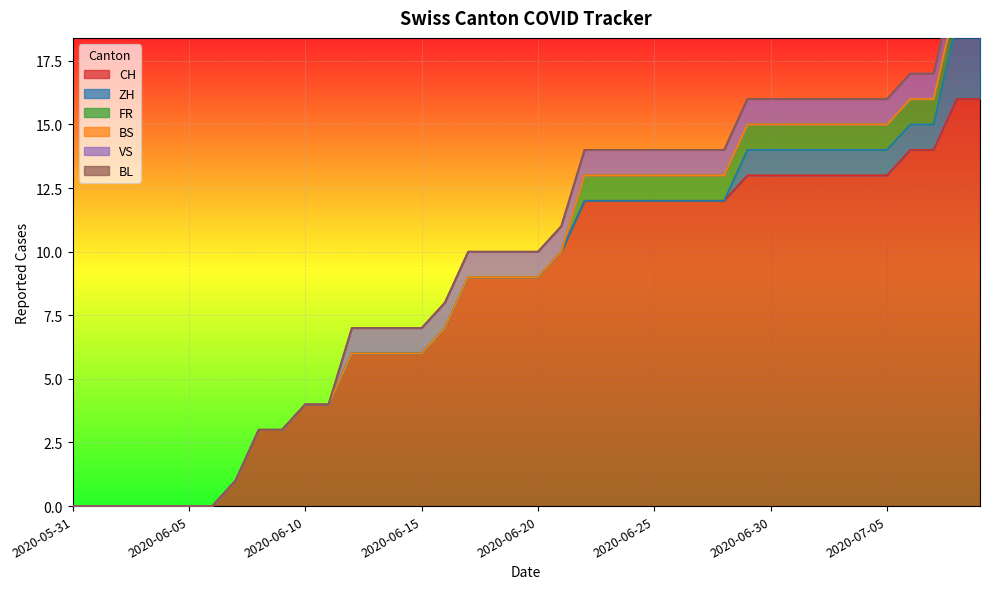

Rank the categories by ZH value from lowest to highest.

2020-05-31, 2020-06-01, 2020-06-02, 2020-06-03, 2020-06-04, 2020-06-05, 2020-06-06, 2020-06-07, 2020-06-08, 2020-06-09, 2020-06-10, 2020-06-11, 2020-06-12, 2020-06-13, 2020-06-14, 2020-06-15, 2020-06-16, 2020-06-17, 2020-06-18, 2020-06-19, 2020-06-20, 2020-06-21, 2020-06-22, 2020-06-23, 2020-06-24, 2020-06-25, 2020-06-26, 2020-06-27, 2020-06-28, 2020-06-29, 2020-06-30, 2020-07-01, 2020-07-02, 2020-07-03, 2020-07-04, 2020-07-05, 2020-07-06, 2020-07-07, 2020-07-08, 2020-07-09